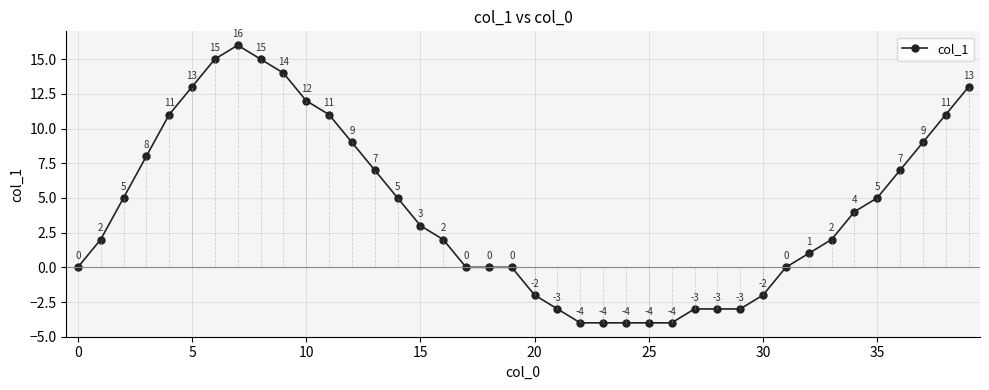

How many points are higher than both their immediate neighbors (excluding endpoints)?

1